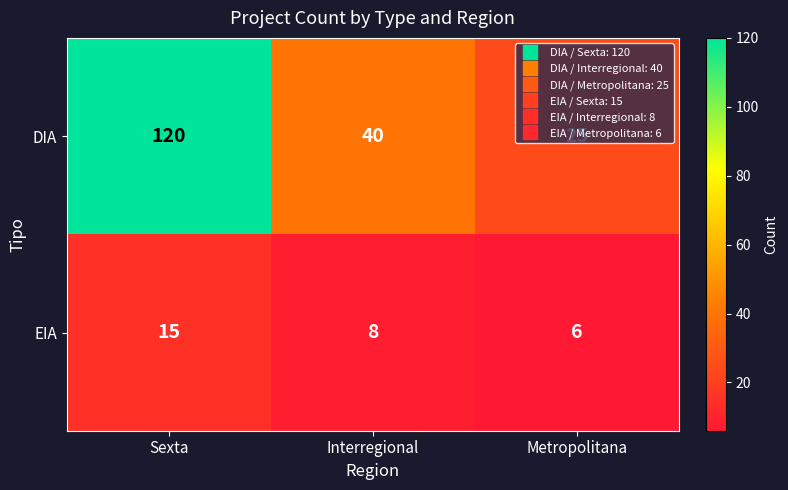

What is the difference between the highest and lowest values at Interregional?

32